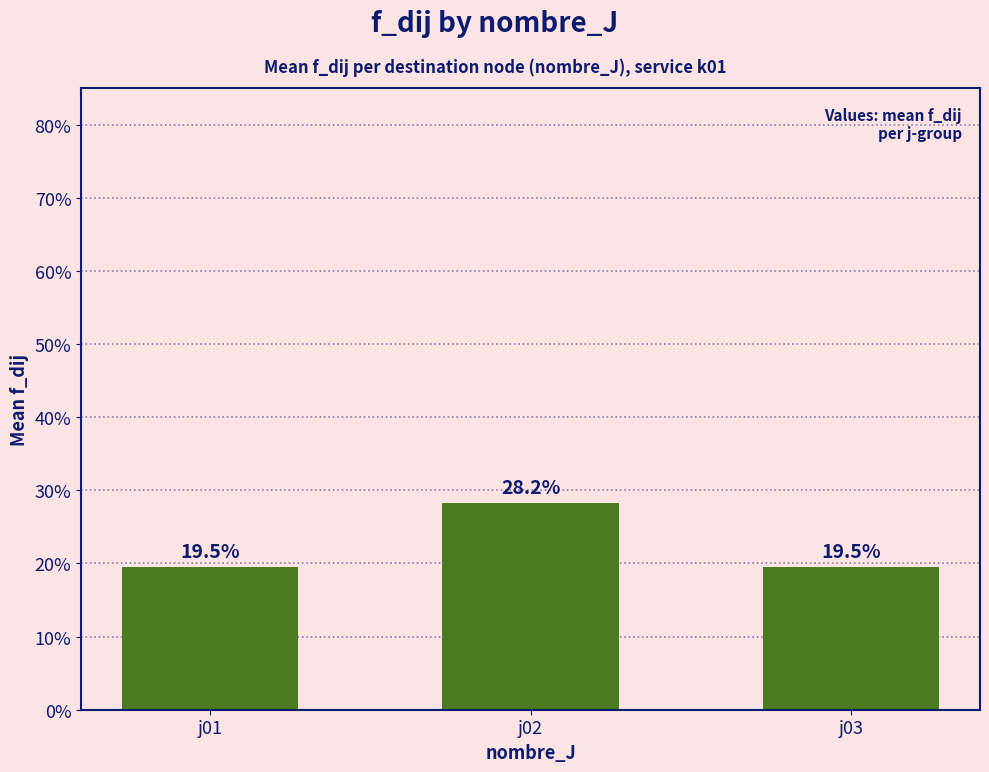

Where is the data nearest to the value 0?

j01